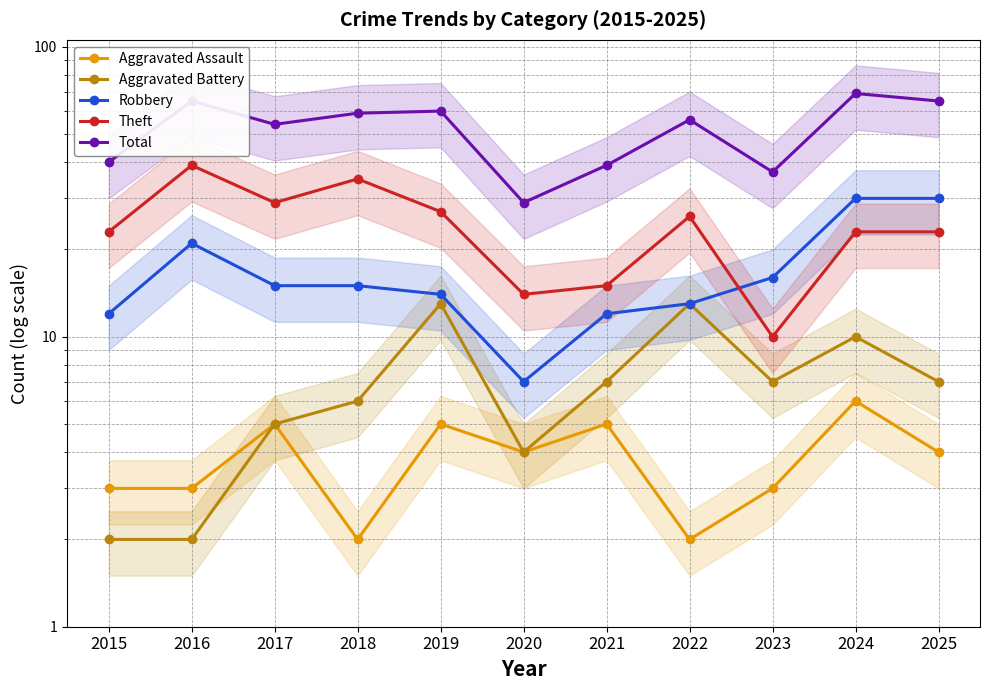

Where is Aggravated Assault nearest to the value 4?

2020